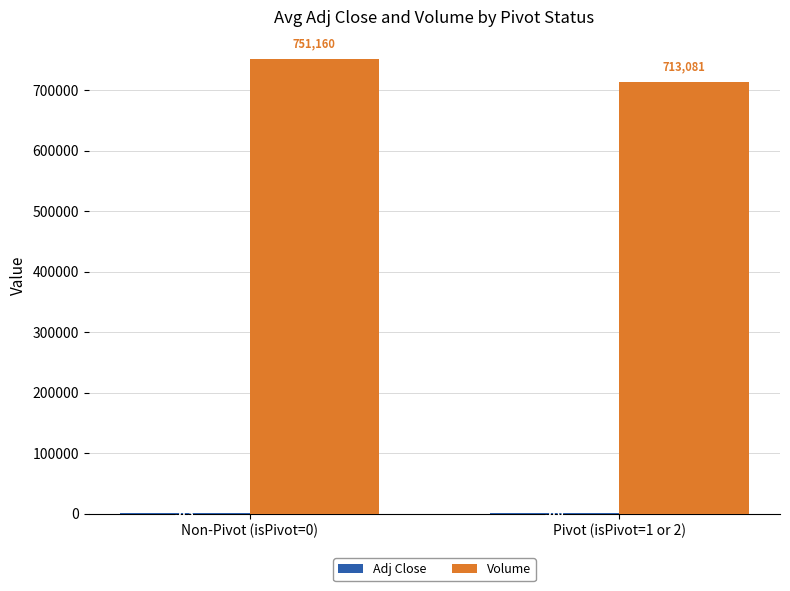

True or false: Volume has a value of 751160.1 at Non-Pivot (isPivot=0).

True